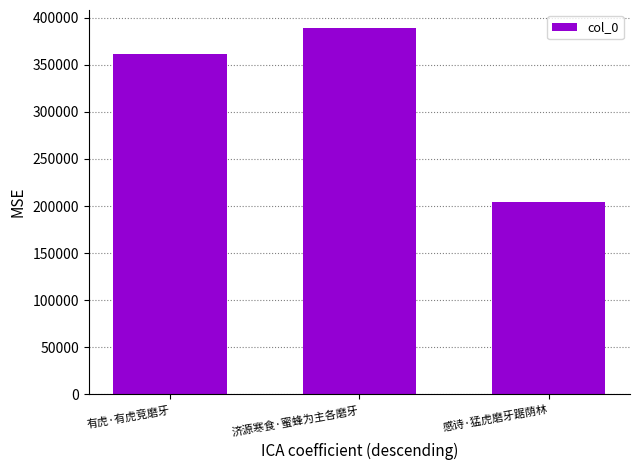

True or false: the data shows 560995 at 济源寒食·蜜蜂为主各磨牙.

False